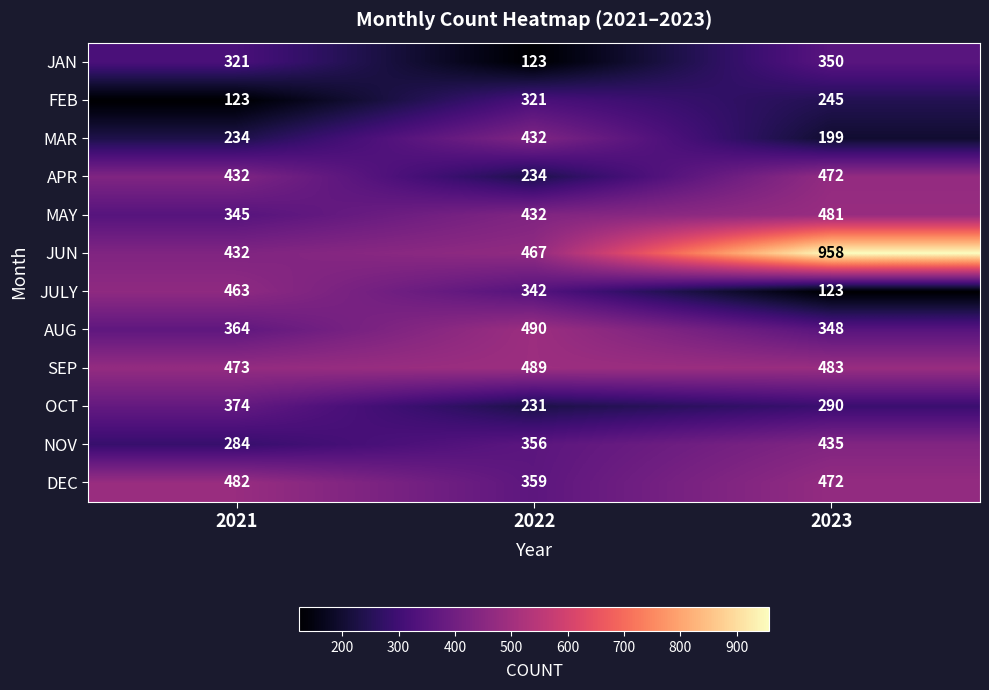

Which series has the widest spread of values?

JUN